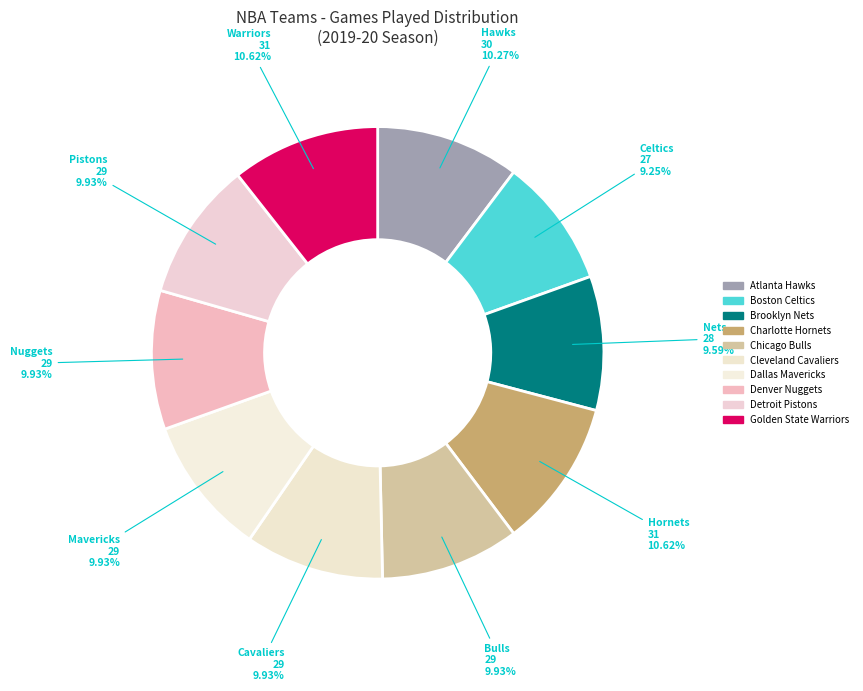

What is the ratio of the value at Golden State Warriors to the value at Dallas Mavericks?

1.1